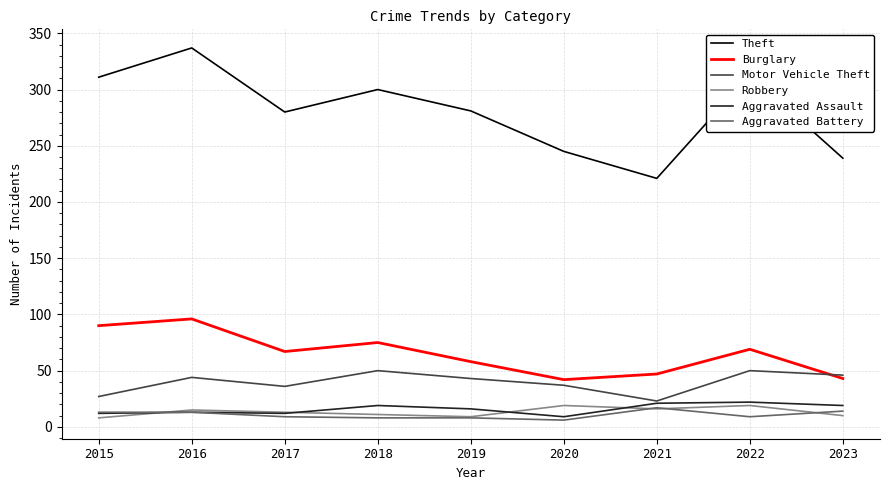

Is it true that Burglary equals 20 at 2018?

False